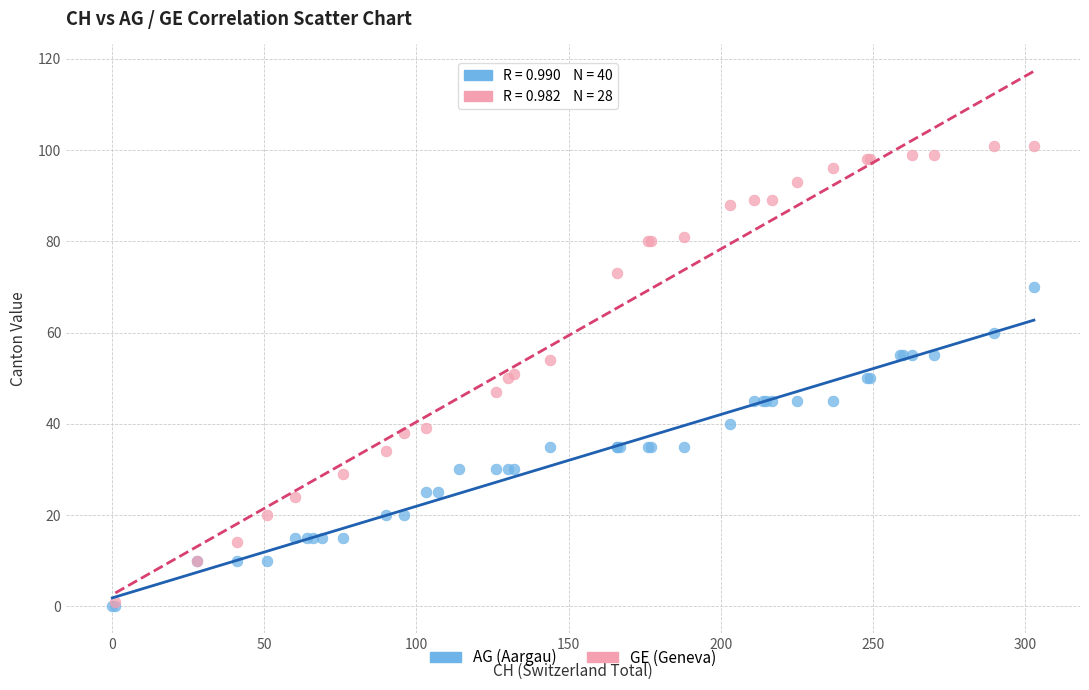

Which series has the largest Y range (max minus min)?

GE (Geneva)